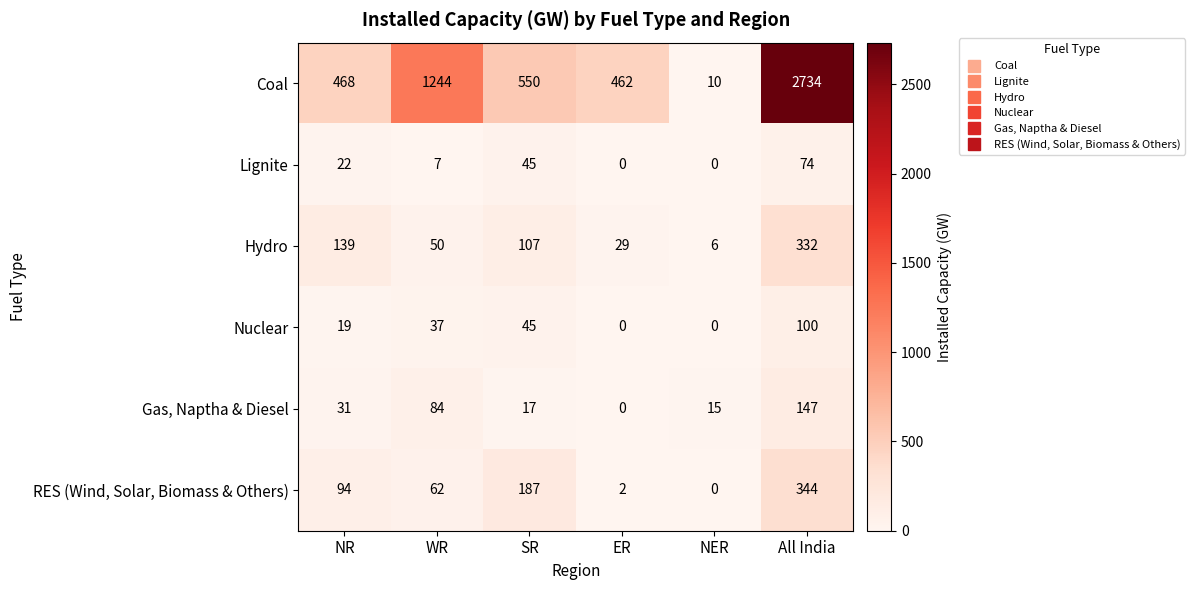

How many positive values does the Gas, Naptha & Diesel series have?

5